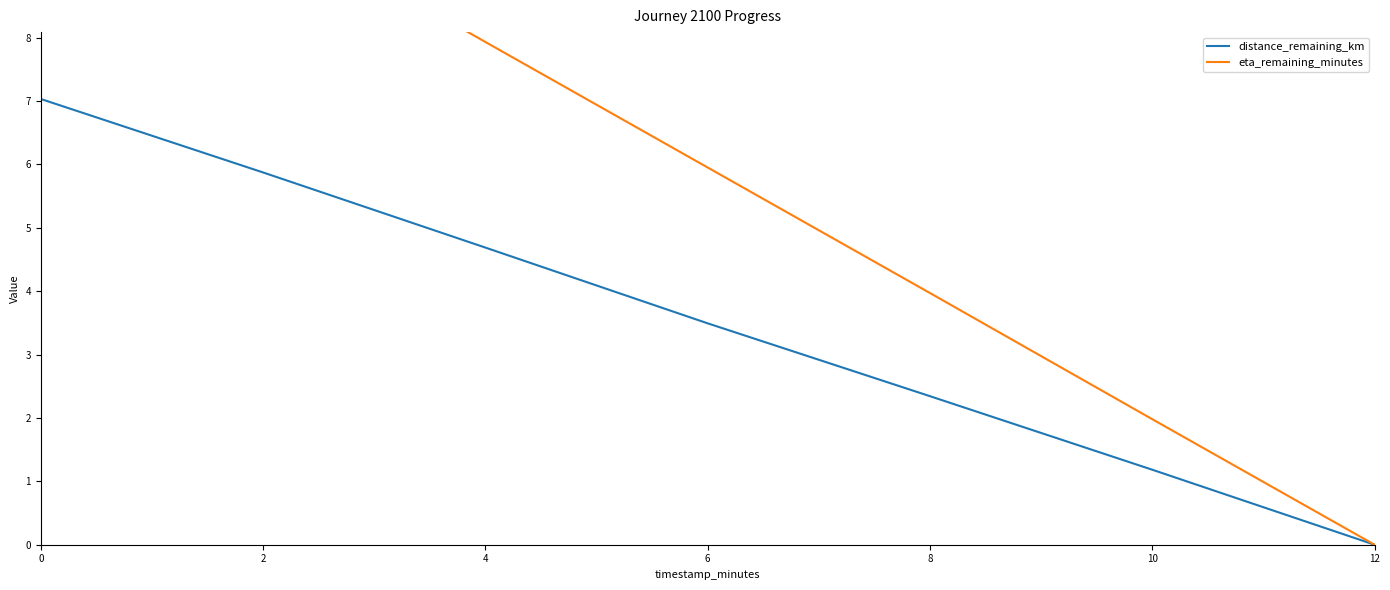

What is the sum of all distance_remaining_km values?

24.6